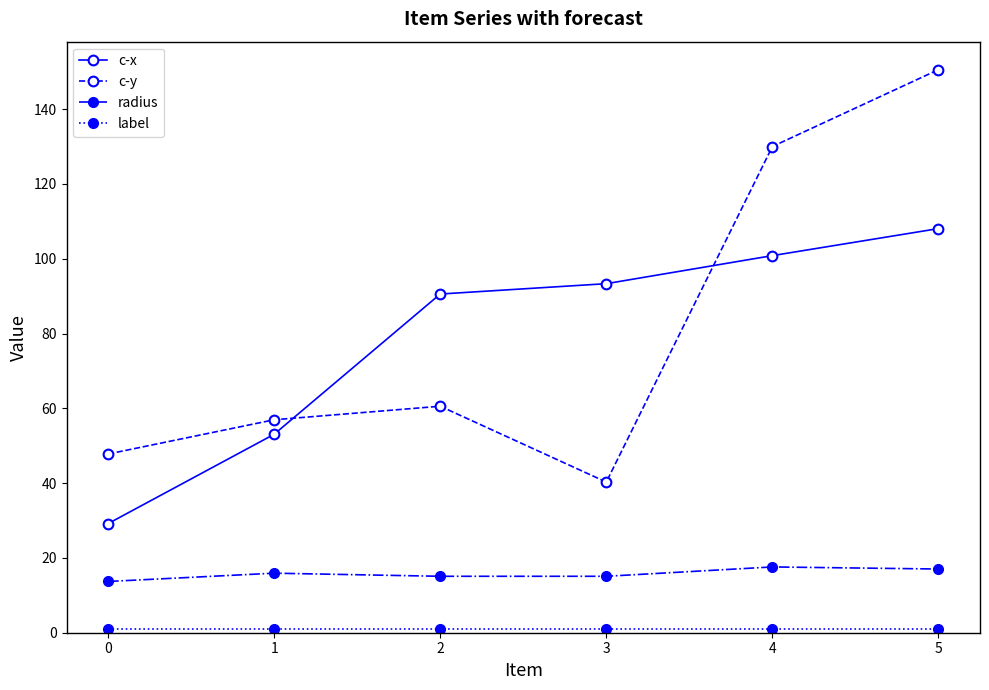

The c-y series shows 56.9 at 1. True or false?

True